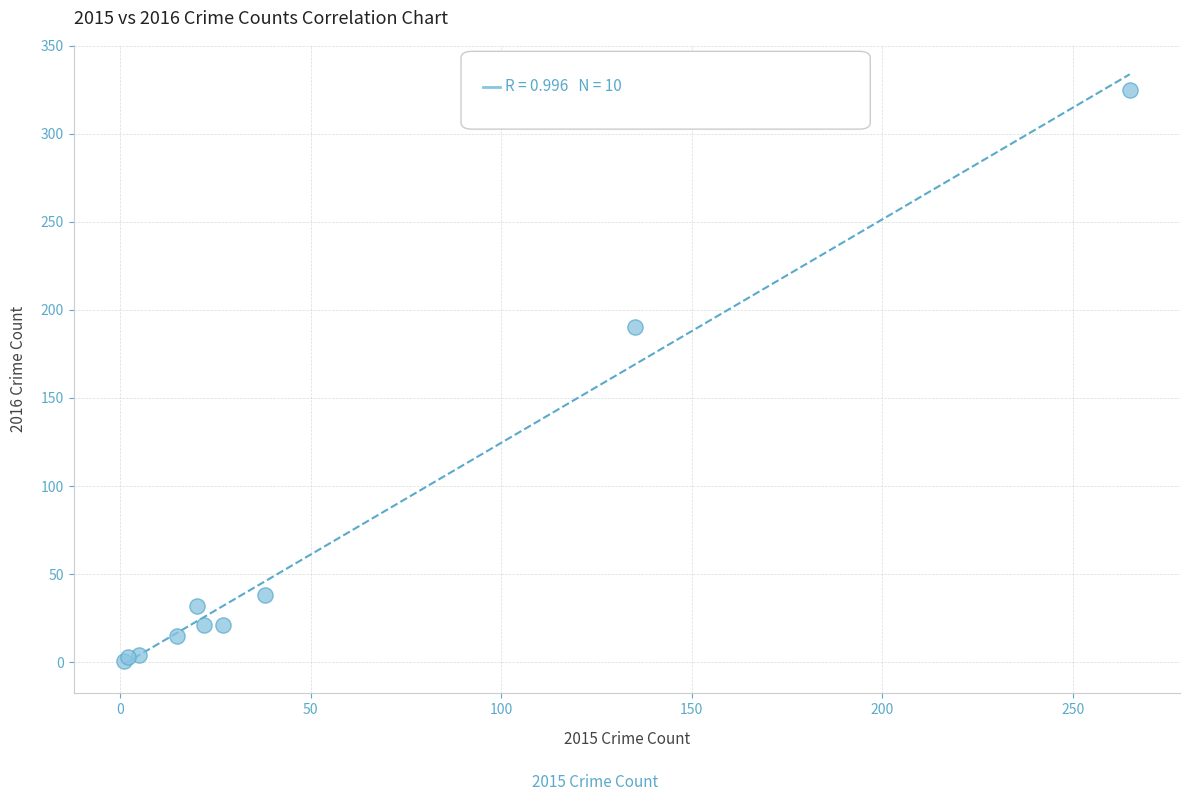

What Y value in the scatter plot is closest to 163?

190